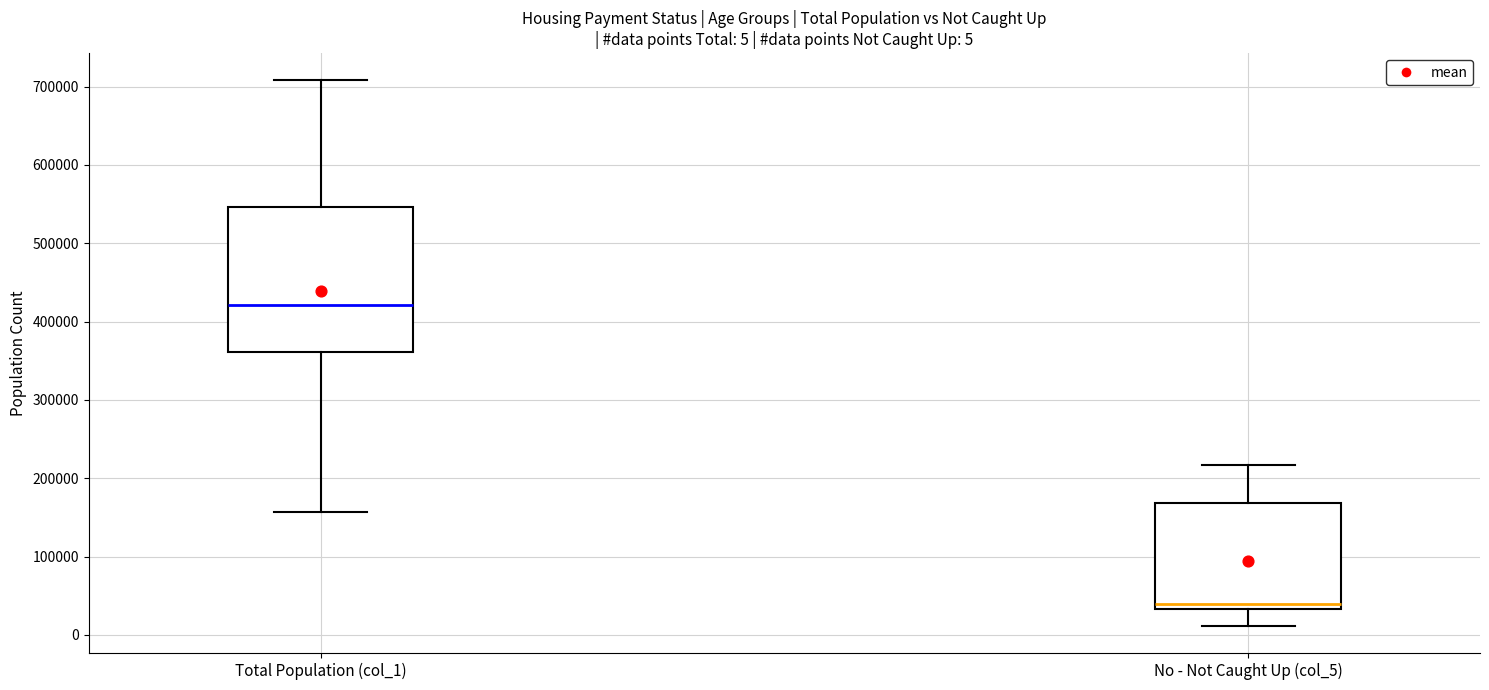

Which box is the tallest, from its lower edge to its upper edge?

Total Population (col_1)